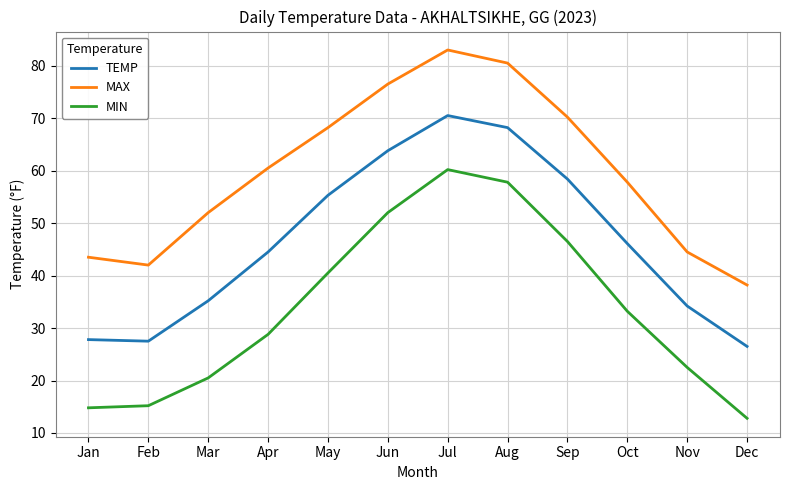

What is the spread (max minus min) of values at Dec?

25.4